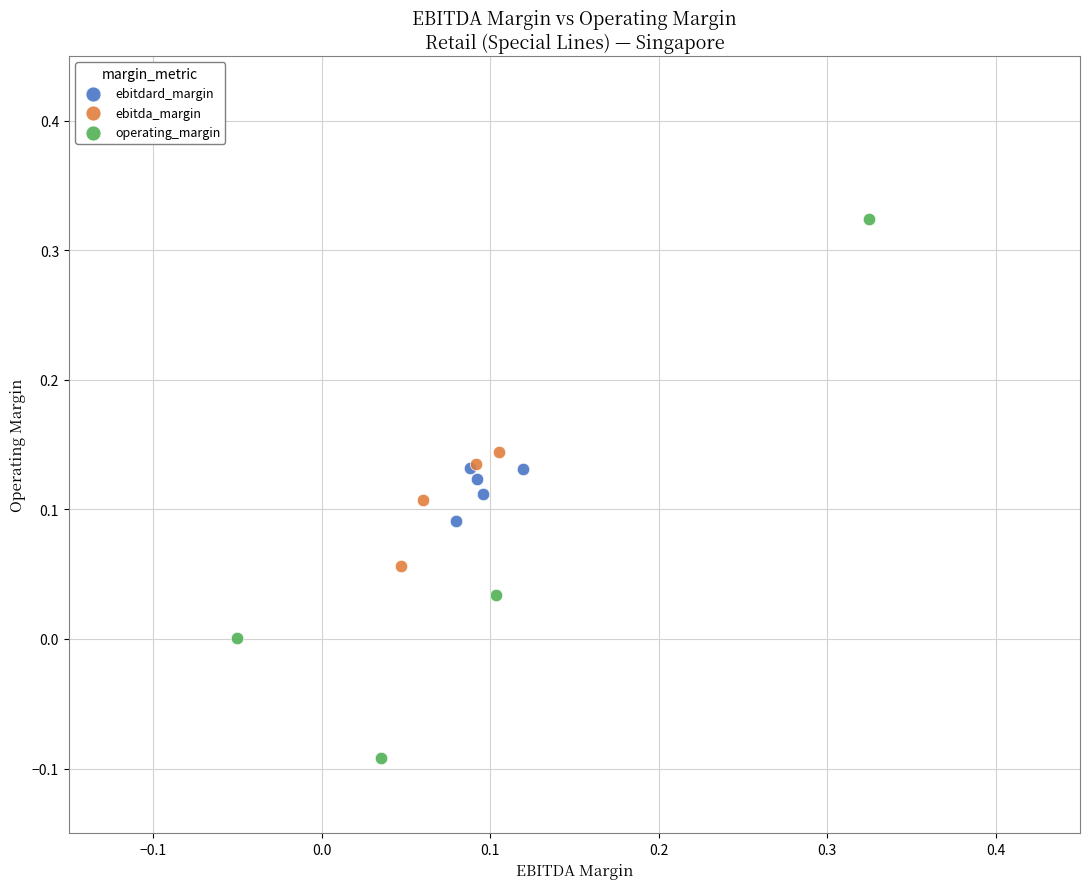

What are all the series names shown in the legend?

ebitdard_margin, ebitda_margin, operating_margin